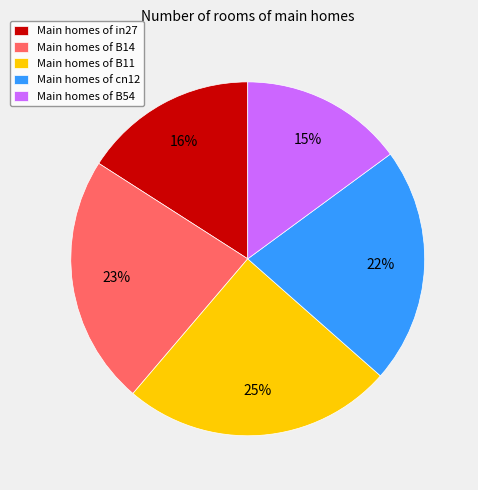

How many slices are in this pie chart?

5